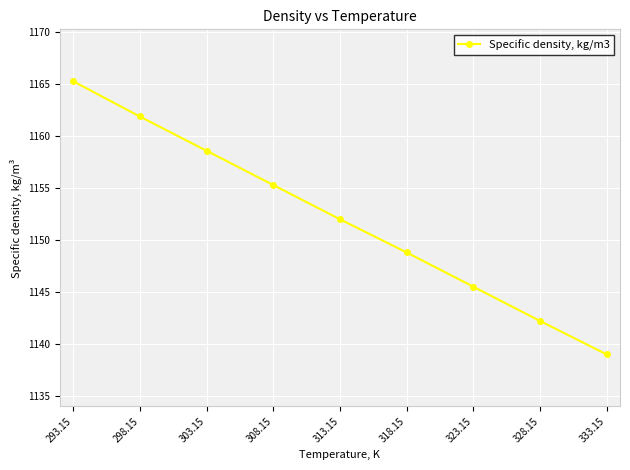

What is the smallest value displayed?

1139.0